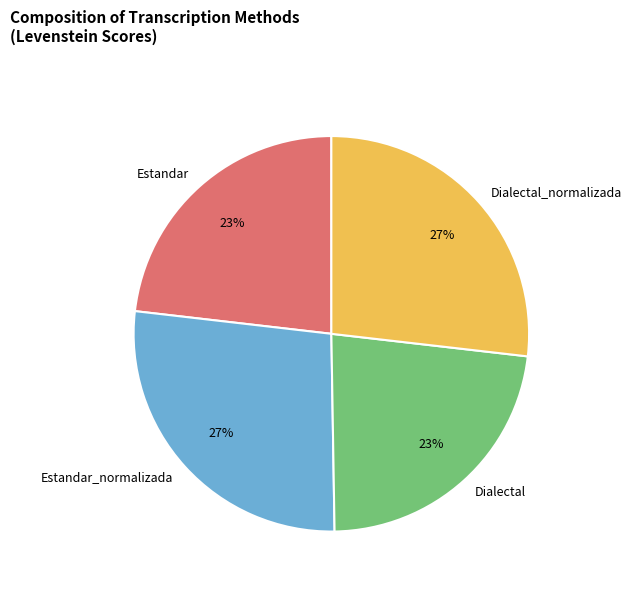

Is Dialectal_normalizada the majority of the pie?

No